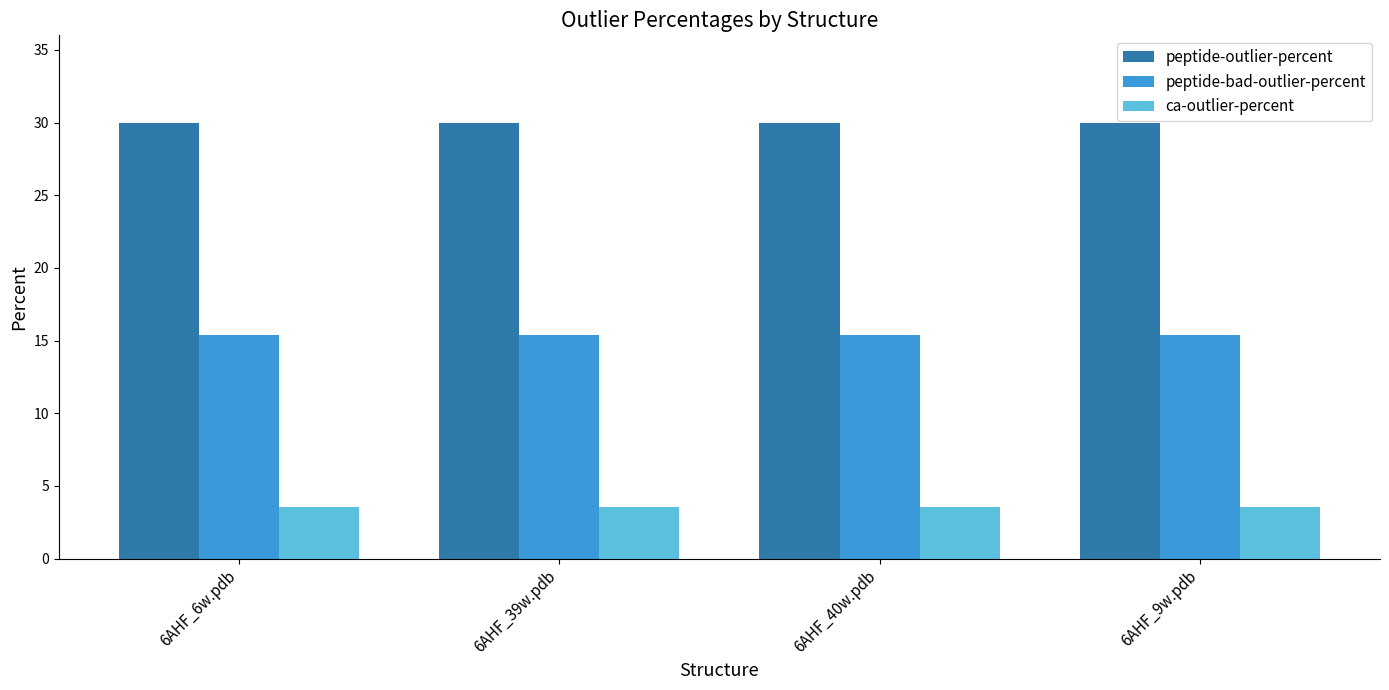

Rank the series at 6AHF_40w.pdb from highest to lowest value.

peptide-outlier-percent, peptide-bad-outlier-percent, ca-outlier-percent